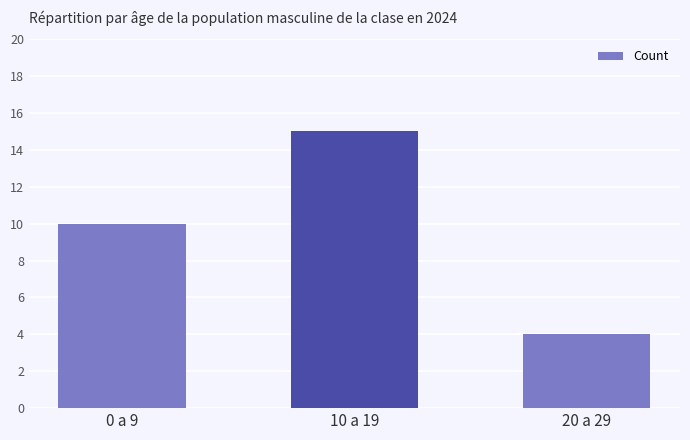

What is the average value?

10